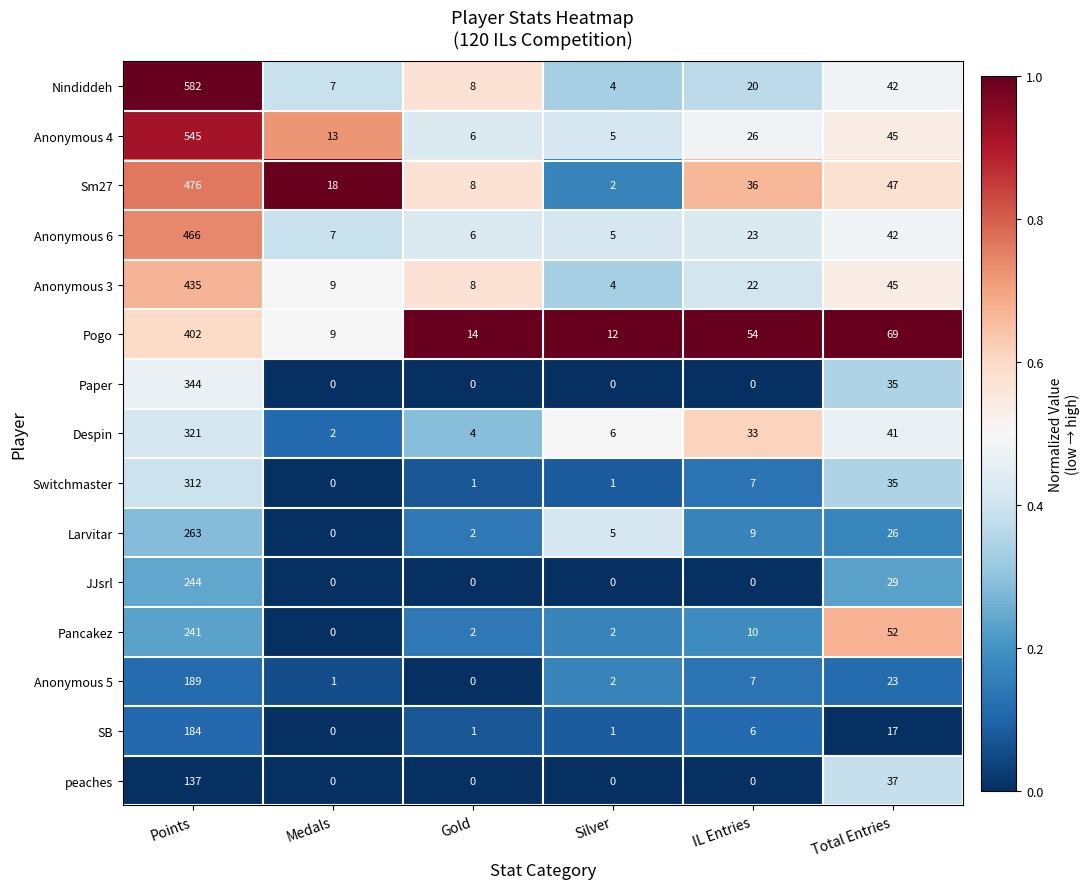

What is the maximum value shown in the chart?

582